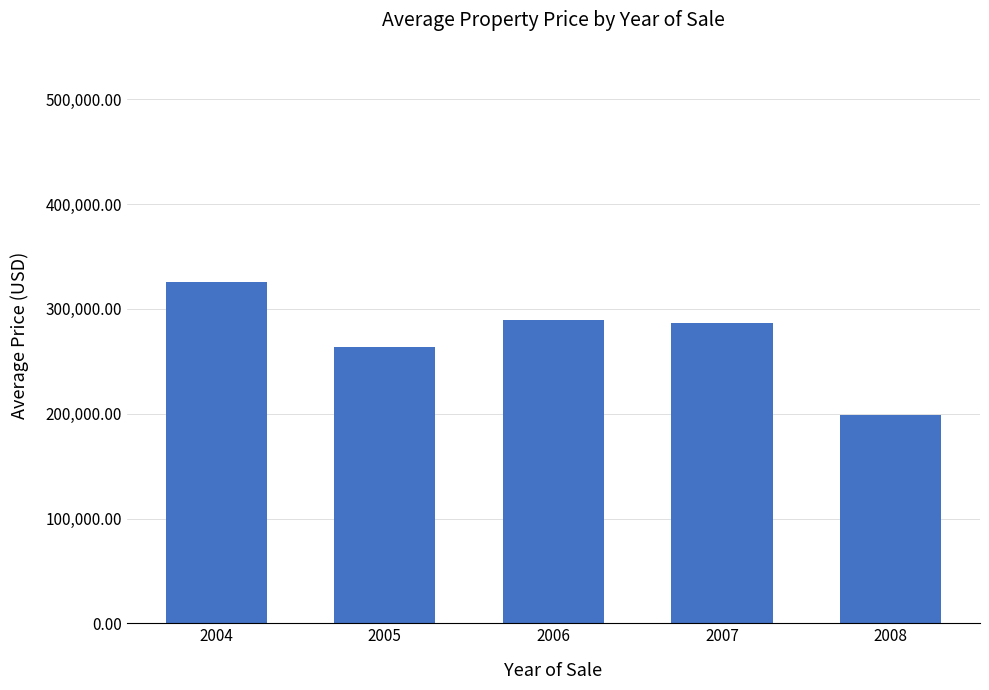

Reading right to left, extract all data points from this chart.

2008=198591.8	2007=286715.9	2006=289054.8	2005=263554.9	2004=325315.7